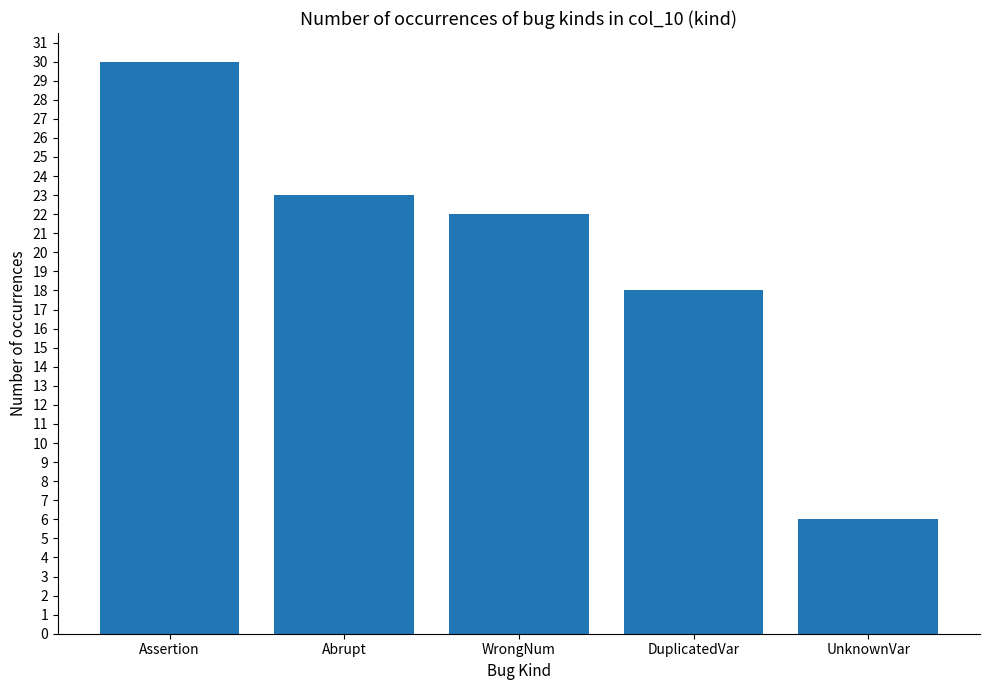

What is the difference between the values at Abrupt and WrongNum?

1